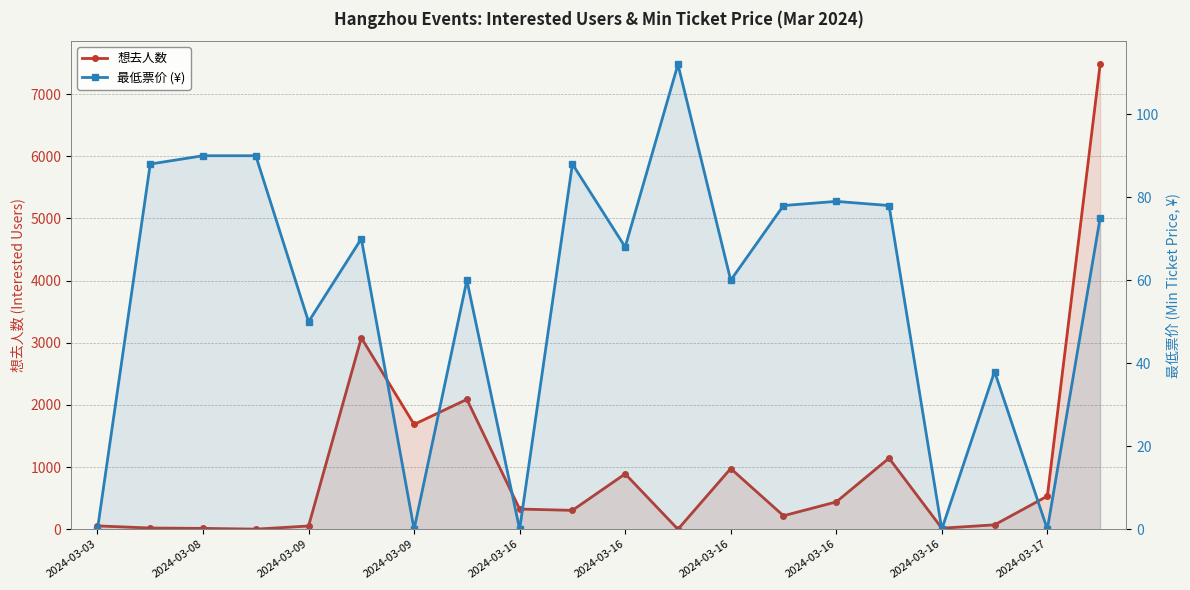

Which series ends up on top after the final intersection of 最低票价 (¥) and 想去人数?

想去人数